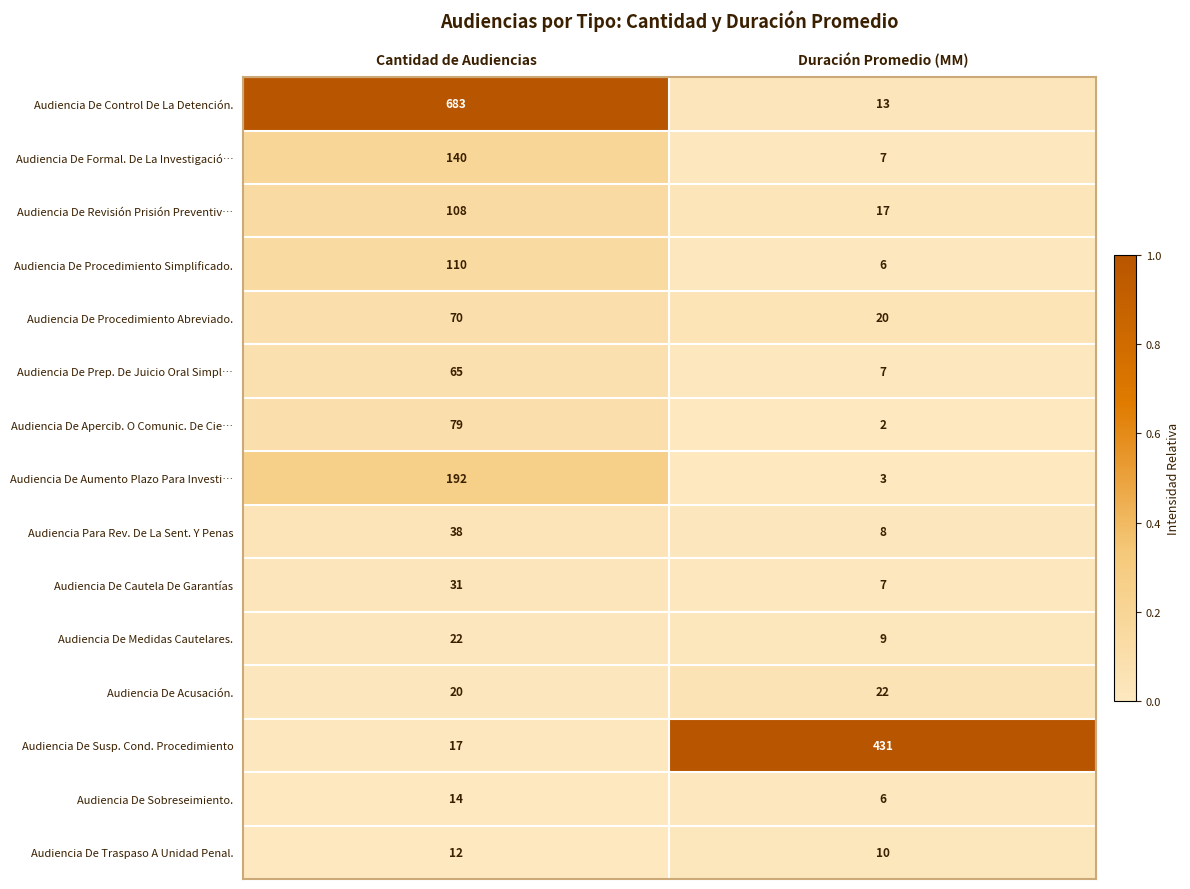

What is the total value across all series at Cantidad de Audiencias?

1601